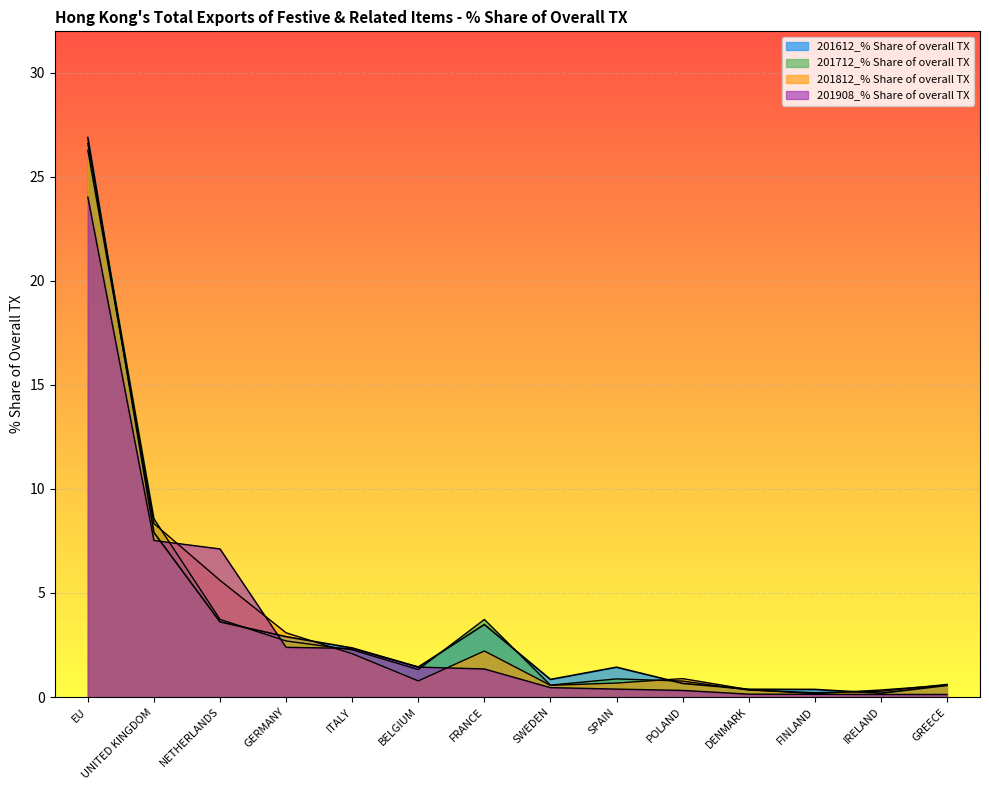

Reading left to right, extract all data points from this chart.

201612_% Share of overall TX: EU=26.9	UNITED KINGDOM=7.9	NETHERLANDS=3.6	GERMANY=2.9	ITALY=2.4	BELGIUM=1.4	FRANCE=3.5	SWEDEN=0.8	SPAIN=1.4	POLAND=0.7	DENMARK=0.4	FINLAND=0.4	IRELAND=0.2	GREECE=0.6
201712_% Share of overall TX: EU=26.6	UNITED KINGDOM=8.6	NETHERLANDS=3.7	GERMANY=2.7	ITALY=2.3	BELGIUM=1.3	FRANCE=3.7	SWEDEN=0.6	SPAIN=0.9	POLAND=0.8	DENMARK=0.3	FINLAND=0.2	IRELAND=0.3	GREECE=0.6
201812_% Share of overall TX: EU=26.3	UNITED KINGDOM=8.3	NETHERLANDS=5.6	GERMANY=3.1	ITALY=2.1	BELGIUM=0.8	FRANCE=2.2	SWEDEN=0.6	SPAIN=0.7	POLAND=0.9	DENMARK=0.4	FINLAND=0.2	IRELAND=0.3	GREECE=0.6
201908_% Share of overall TX: EU=24.0	UNITED KINGDOM=7.5	NETHERLANDS=7.1	GERMANY=2.4	ITALY=2.3	BELGIUM=1.4	FRANCE=1.3	SWEDEN=0.5	SPAIN=0.4	POLAND=0.3	DENMARK=0.1	FINLAND=0.1	IRELAND=0.1	GREECE=0.1